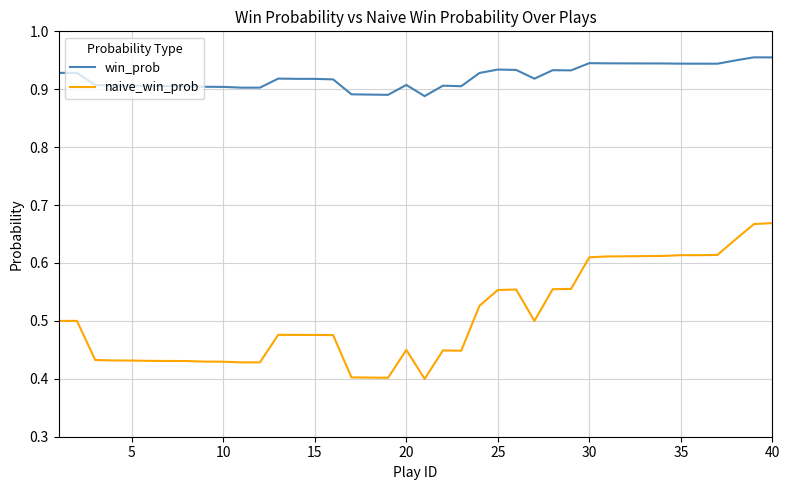

How many naive_win_prob values are between 0 and 1?

40